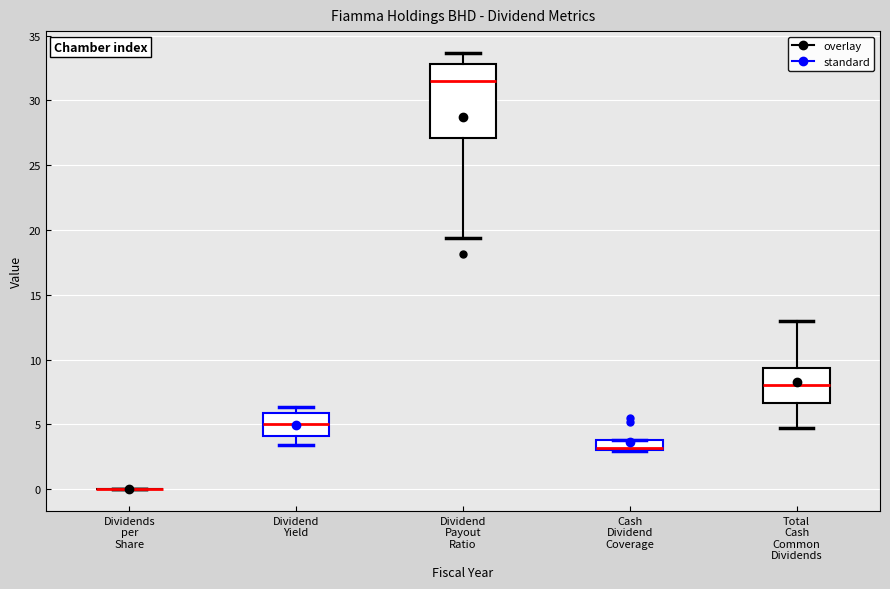

Reading left to right, read every box against the y-axis: the position of its median line, the range the box covers, and the ends of its whiskers. The values are not printed on the chart, so give them approximately, as read against the axis.

Dividends per Share: box collapsed to a line at 0.0, whiskers 0.0 to 0.0
Dividend Yield: median 5.0, box 4.0 to 6.0, whiskers 3.5 to 6.5
Dividend Payout Ratio: median 31.5, box 27.0 to 33.0, whiskers 19.5 to 33.5
Cash Dividend Coverage: median 3.0 (drawn on the box's lower edge), box 3.0 to 4.0, whiskers 3.0 to 4.0
Total Cash Common Dividends: median 8.0, box 6.5 to 9.5, whiskers 4.5 to 13.0